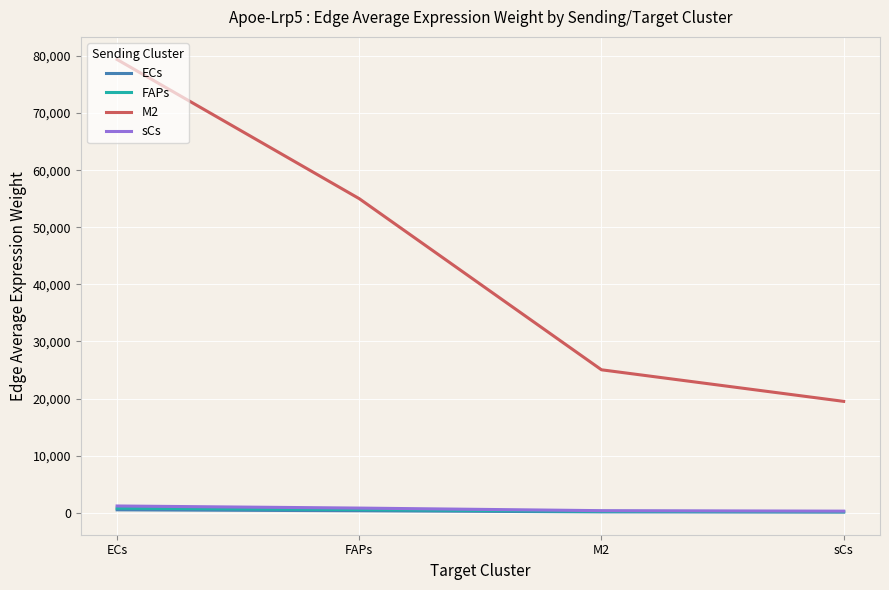

What is the difference between the M2 values at sCs and ECs?

59858.5